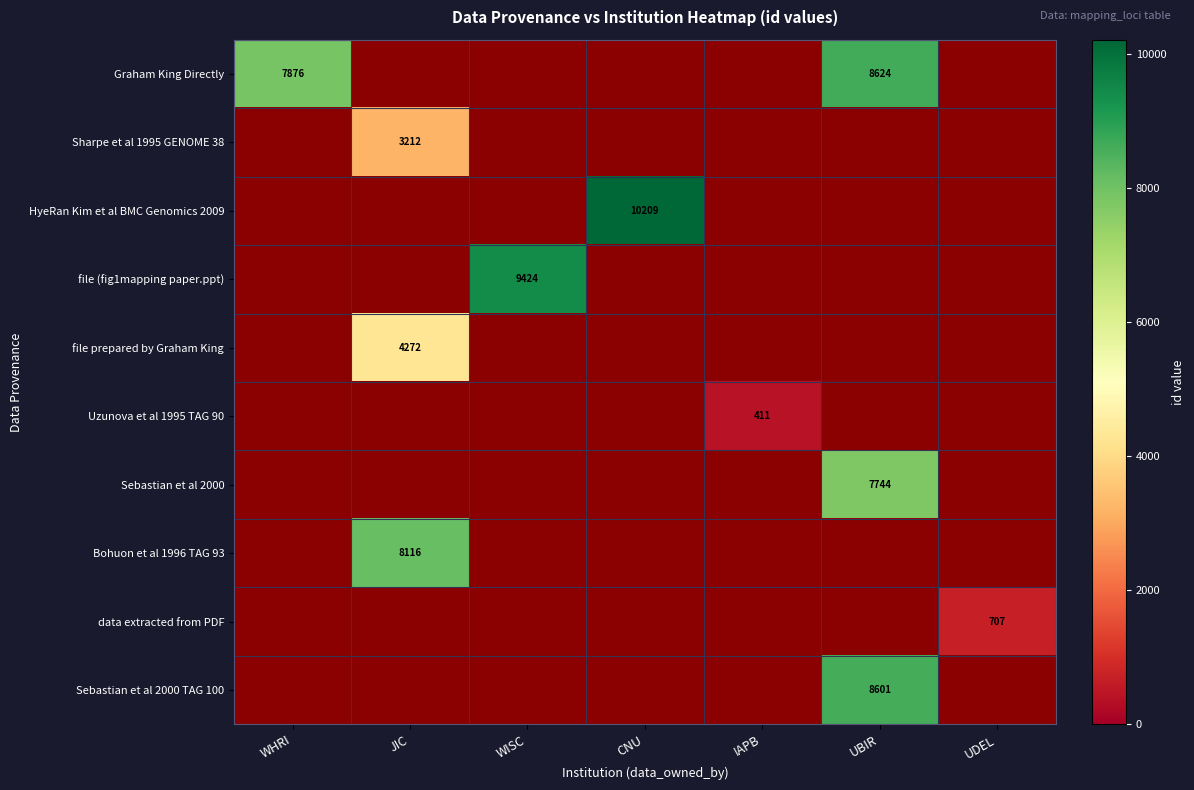

What is the spread (max minus min) of values at UBIR?

880.0